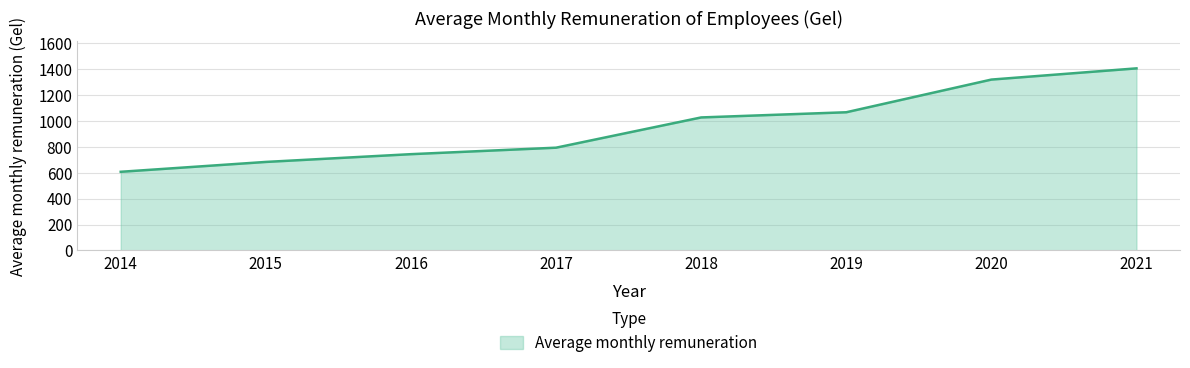

What is the difference between the maximum and second lowest values?

723.2